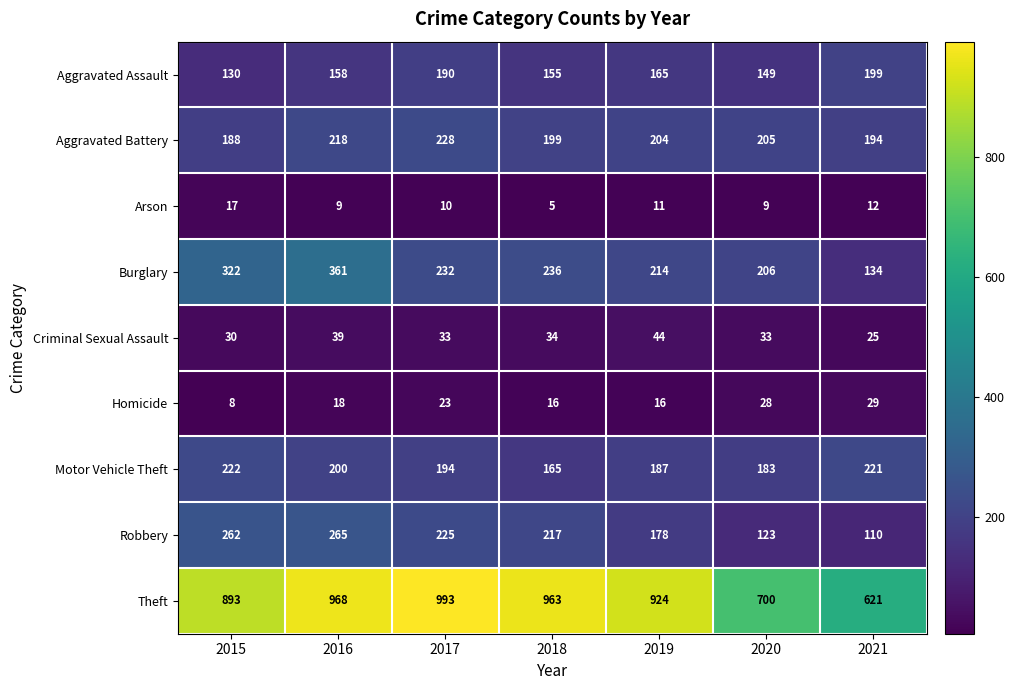

Which series has the largest total across all categories?

Theft